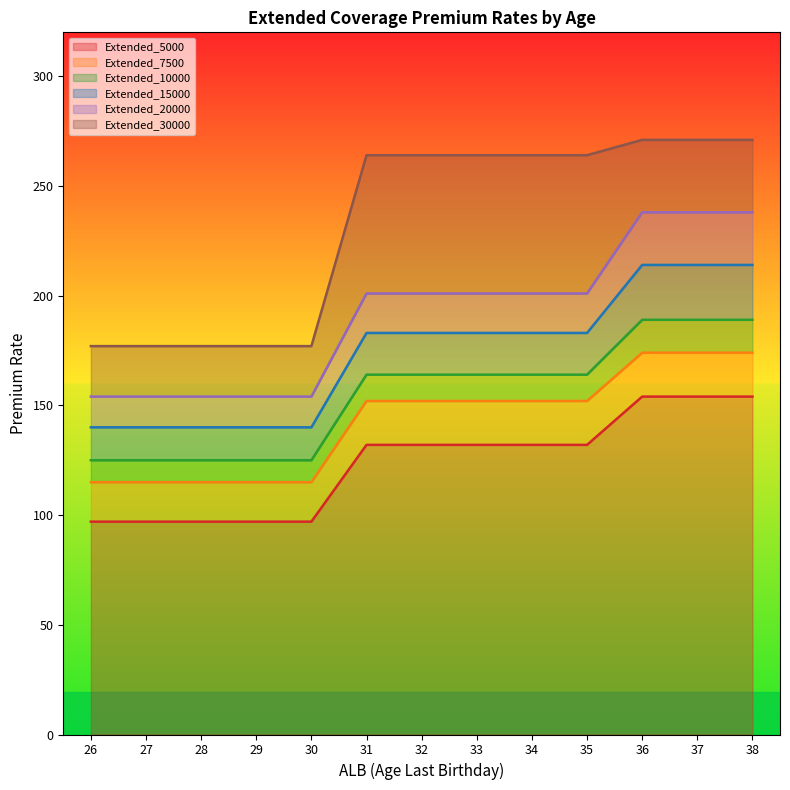

What is the difference between the maximum and second lowest values in the Extended_7500 series?

59